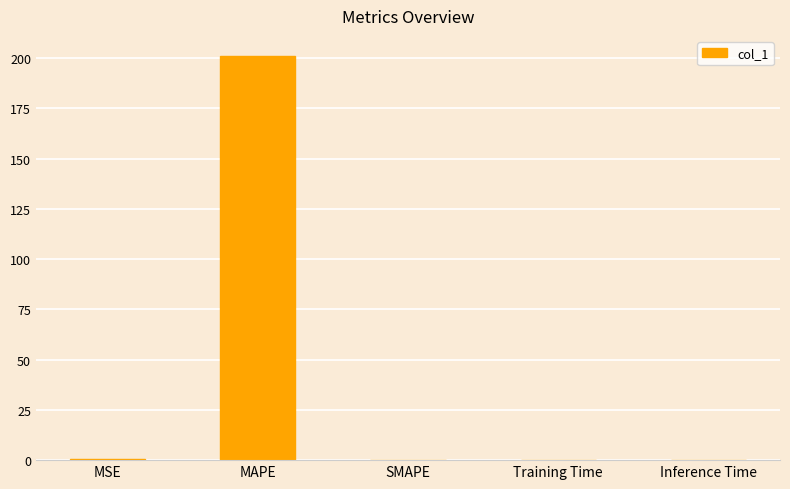

How many series are shown in this chart?

1